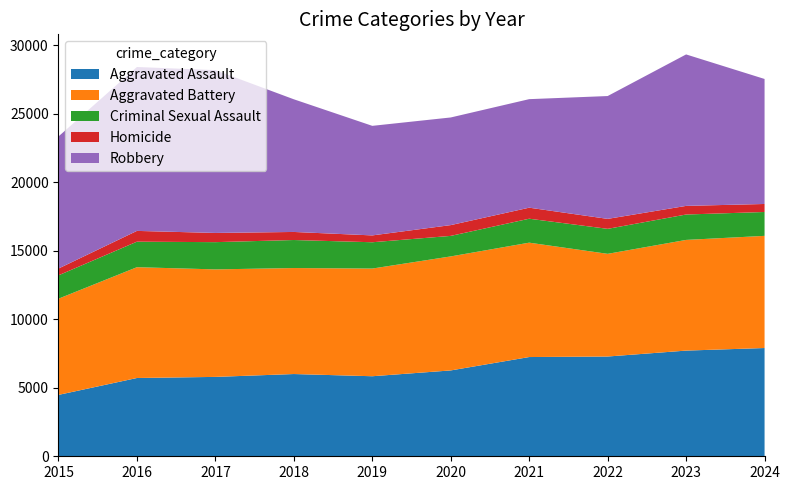

Reading right to left, transcribe all the data shown in this chart.

Aggravated Assault: 7900	7712	7280	7242	6265	5841	6002	5793	5713	4480
Aggravated Battery: 8185	8077	7493	8346	8320	7858	7735	7845	8085	7019
Criminal Sexual Assault: 1742	1854	1824	1748	1498	1920	2045	1988	1863	1705
Homicide: 585	629	727	805	787	499	588	672	786	496
Robbery: 9122	11053	8964	7920	7855	7995	9681	11881	11960	9638